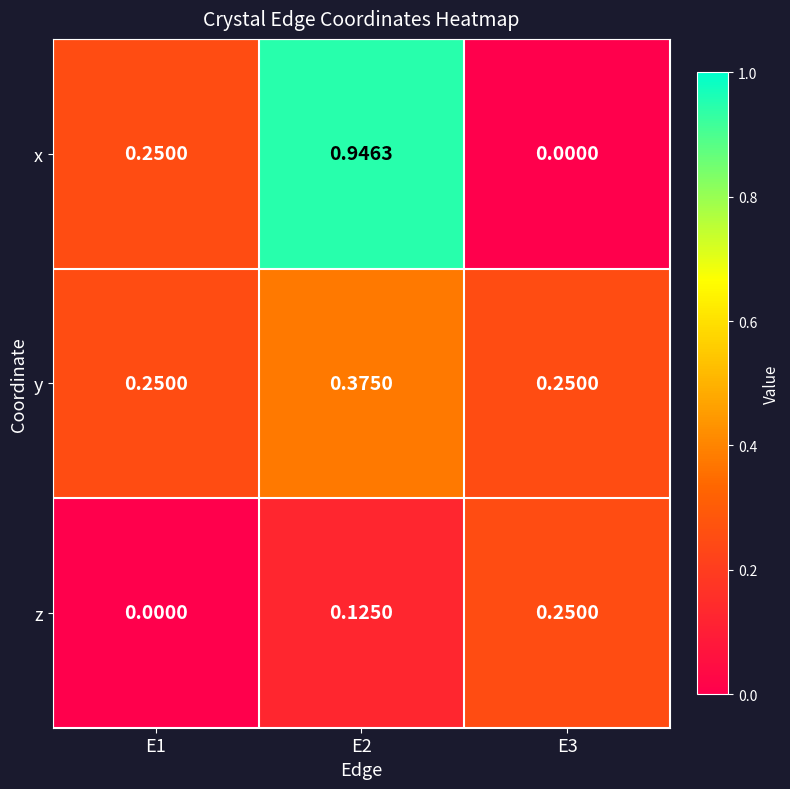

At E2, list the series in order from largest to smallest.

x, y, z